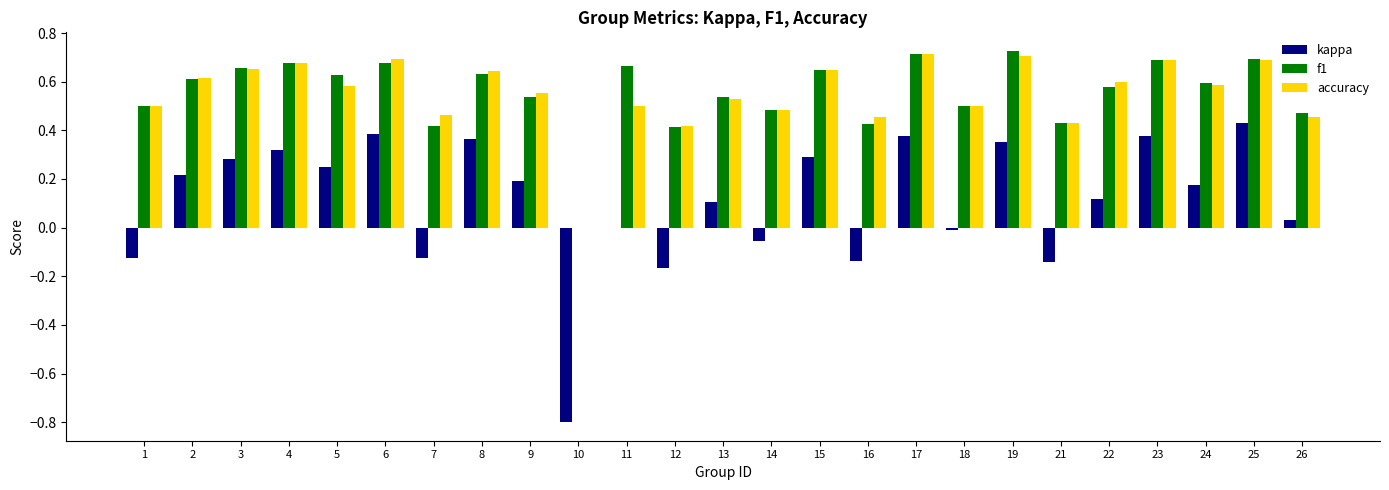

True or false: kappa has a value of 0.5 at 19.

False